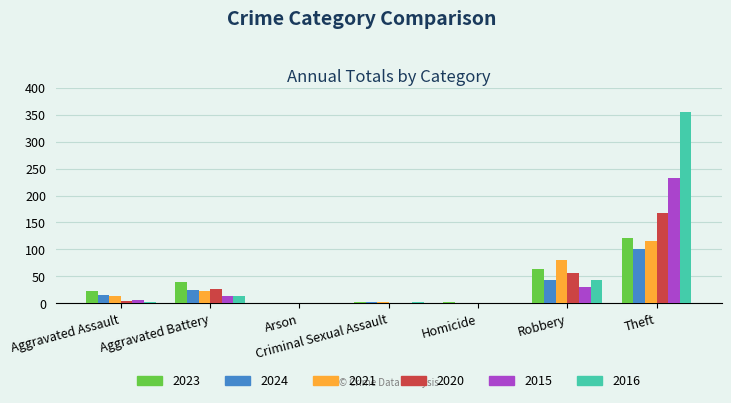

What is the greatest value displayed?

354